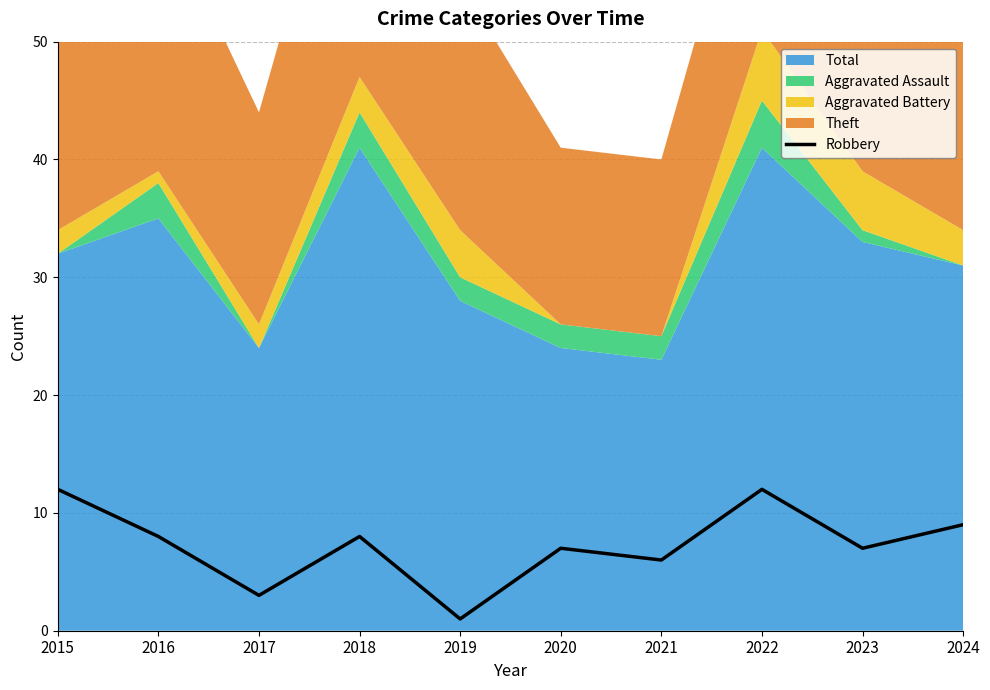

Rank the categories by value from highest to lowest.

2015, 2022, 2024, 2016, 2018, 2020, 2023, 2021, 2017, 2019